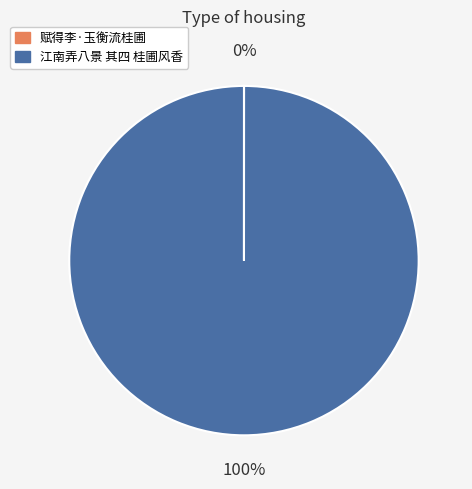

True or false: 江南弄八景 其四 桂圃风香 accounts for 92% of the total.

False